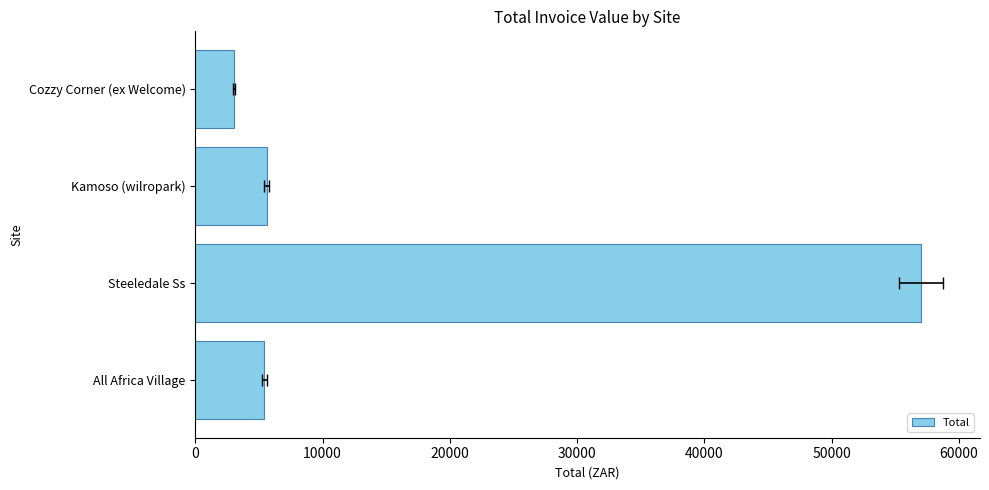

What is the average value?

17768.5